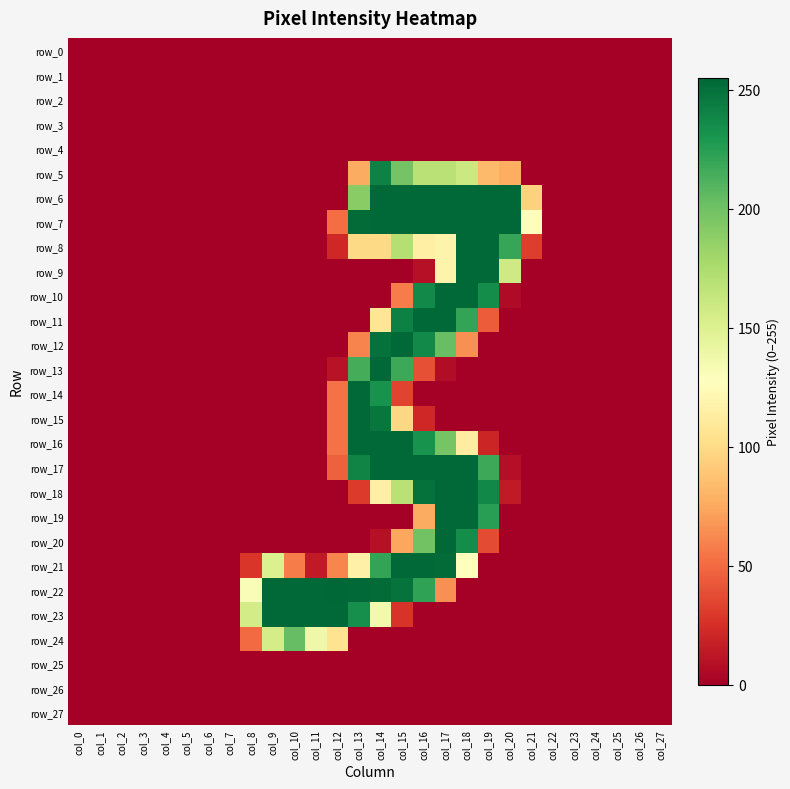

What is the maximum value for row_20?

254